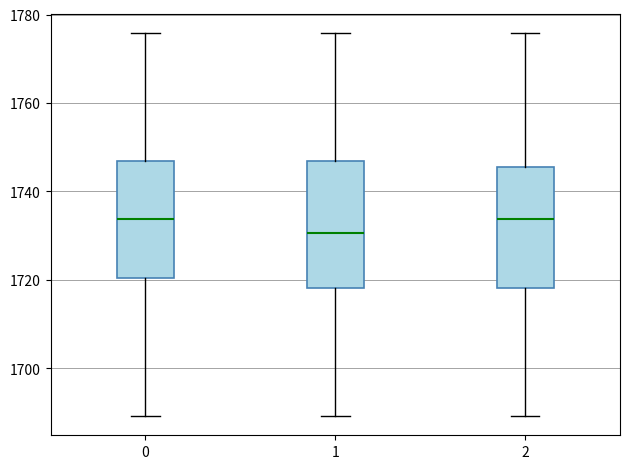

Reading left to right, transcribe this box plot: for each box, give where its median line is, the range the box spans, and where its two whiskers end, as read against the y-axis. The values are not printed on the chart, so give them approximately, as read against the axis.

0: median 1734, box 1720 to 1746, whiskers 1690 to 1776
1: median 1730, box 1718 to 1746, whiskers 1690 to 1776
2: median 1734, box 1718 to 1746, whiskers 1690 to 1776